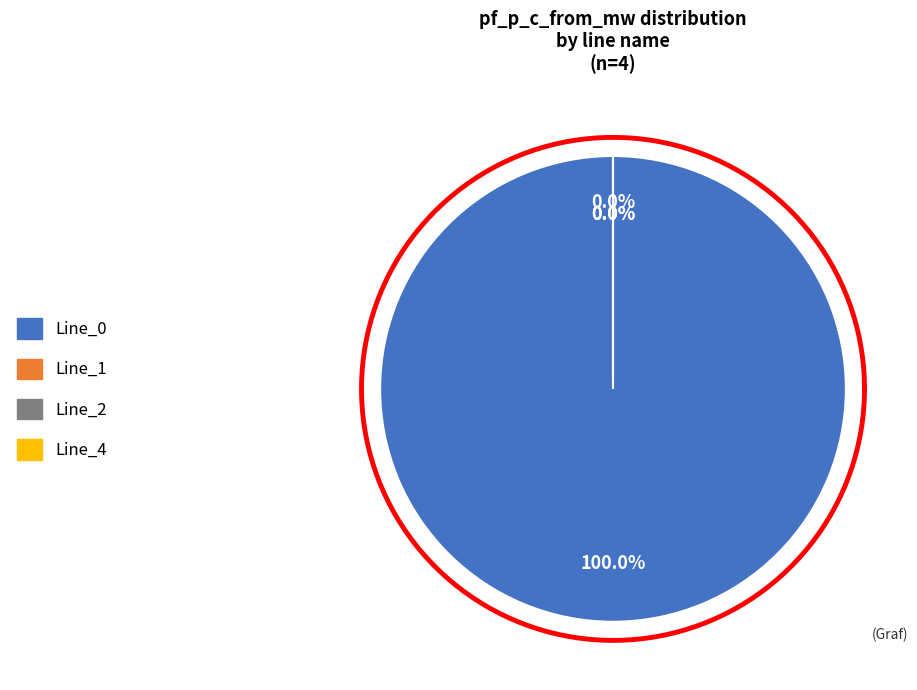

Combined, what portion of the pie is Line_4 and Line_0?

100.0%